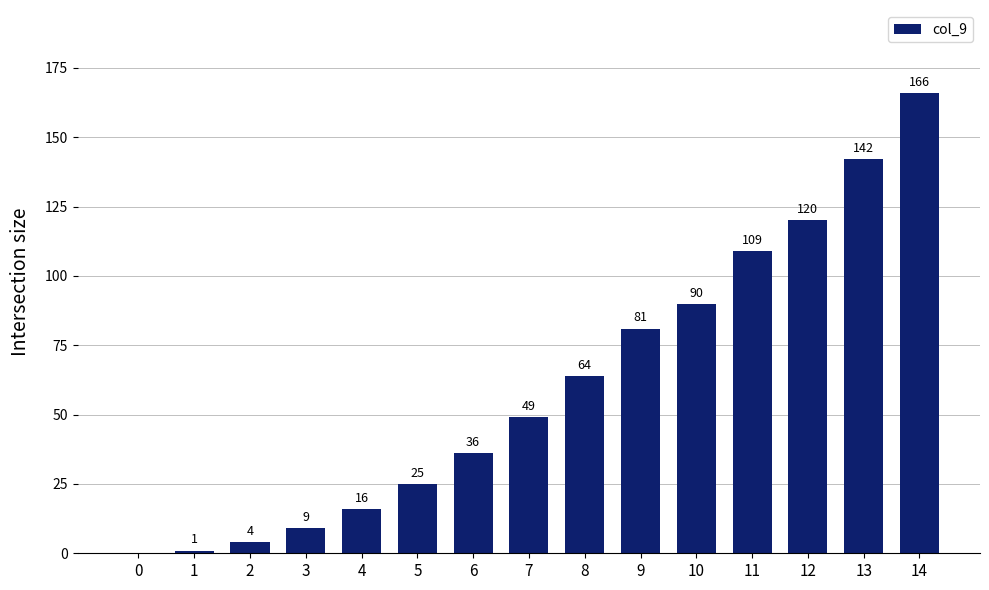

Approximately how many times larger is the value at 8 compared to 6?

1.8